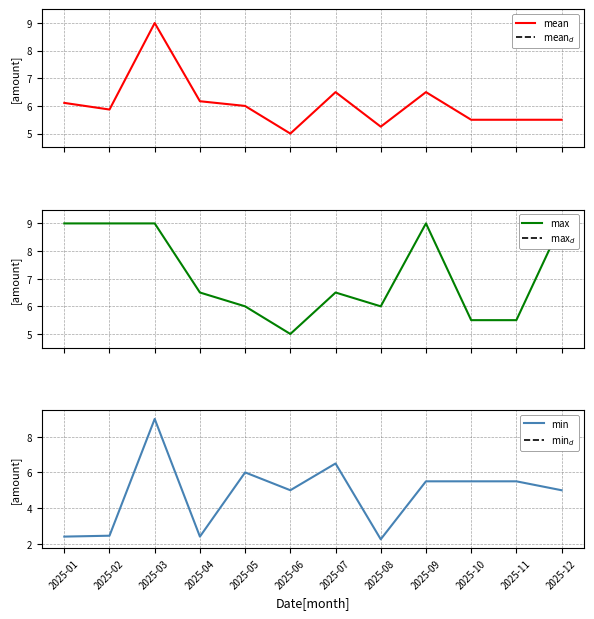

What is the maximum value for monopoly_money_amount_min?

9.0